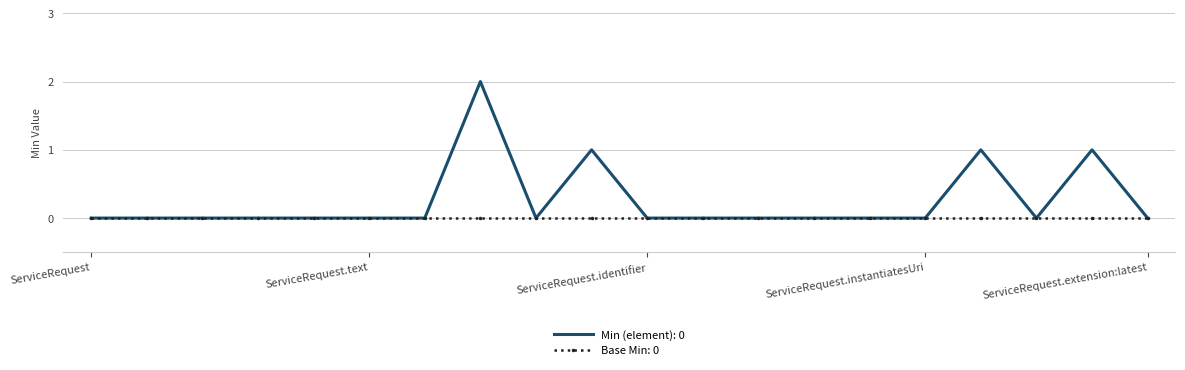

Which series has the largest total across all categories?

Min (element): 0